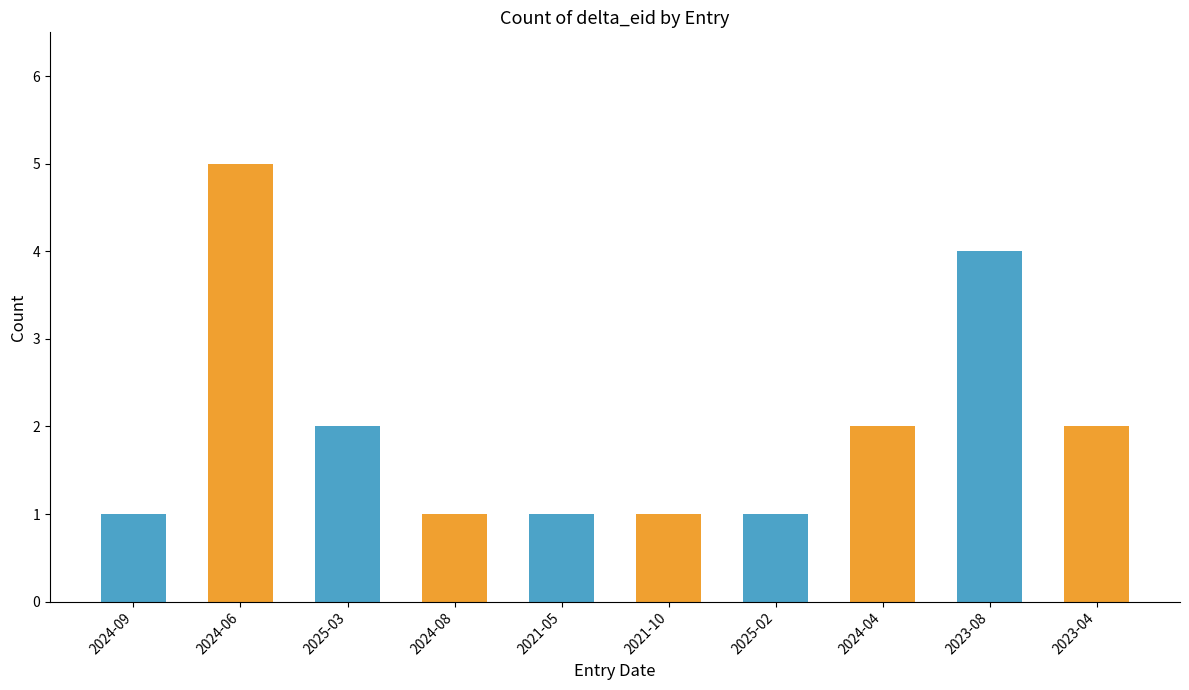

At which label does the data first exceed 2?

2024-06